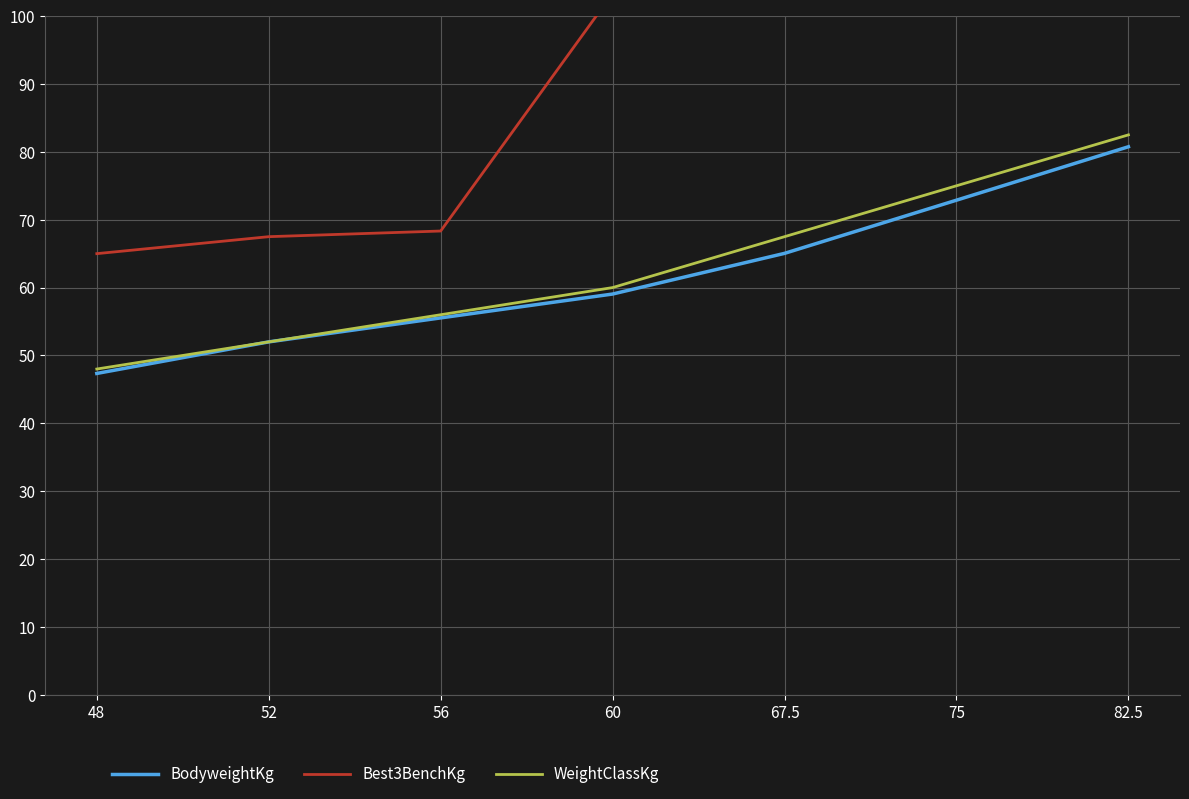

What is the difference between the BodyweightKg values at 82.5 and 75?

7.9